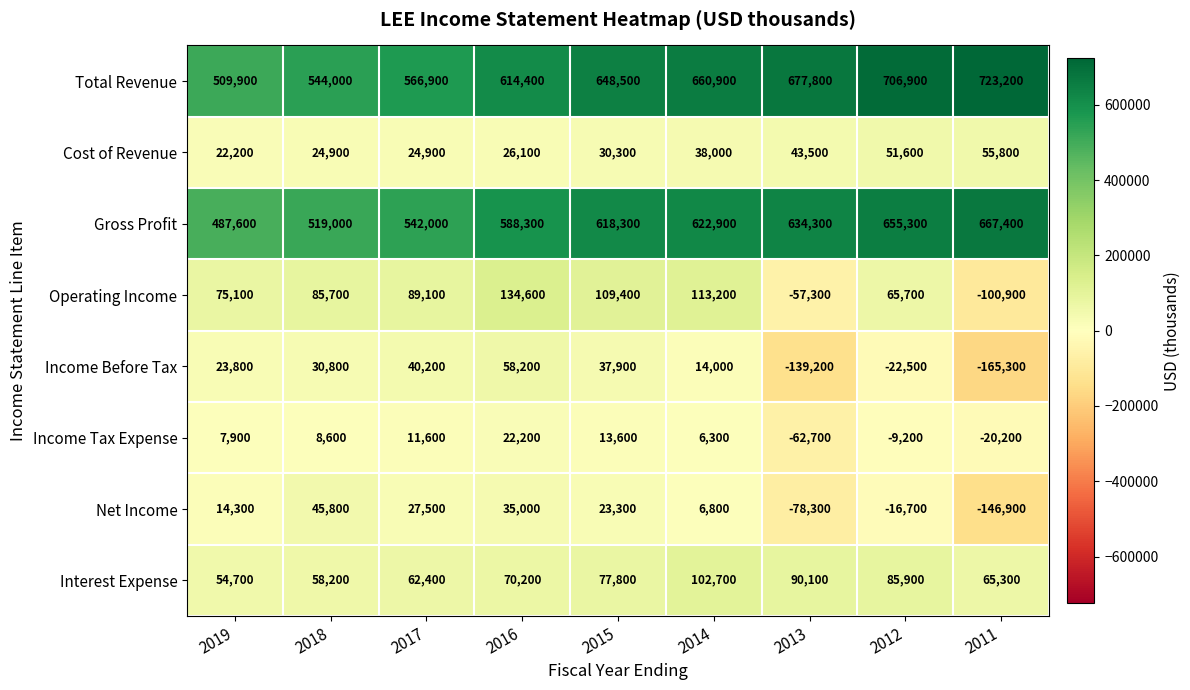

Rank the categories by Income Before Tax value from highest to lowest.

2016, 2017, 2015, 2018, 2019, 2014, 2012, 2013, 2011